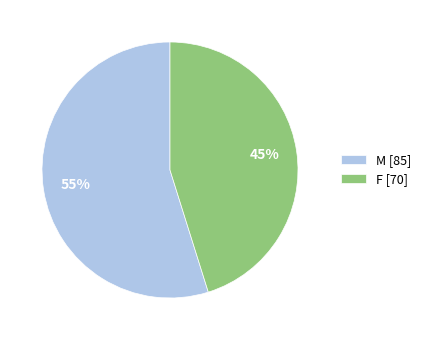

Which category accounts for the majority?

M